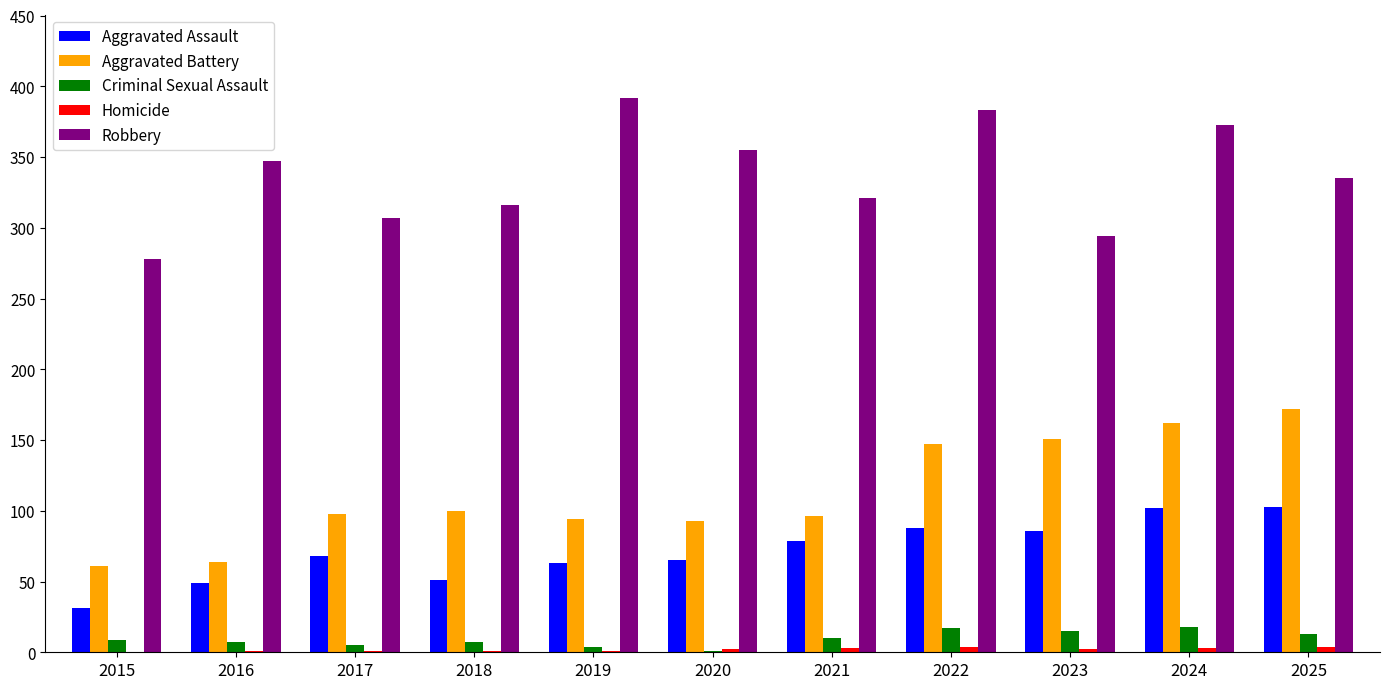

Between 2015 and 2023, which series saw the biggest shift?

Aggravated Battery